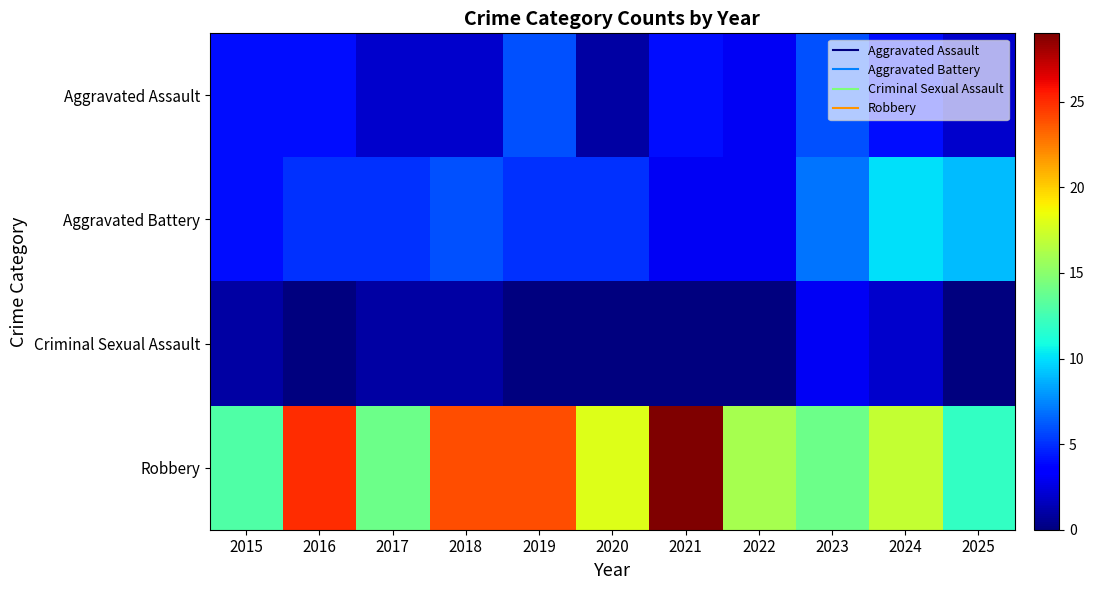

How many distinct data groups are displayed?

4